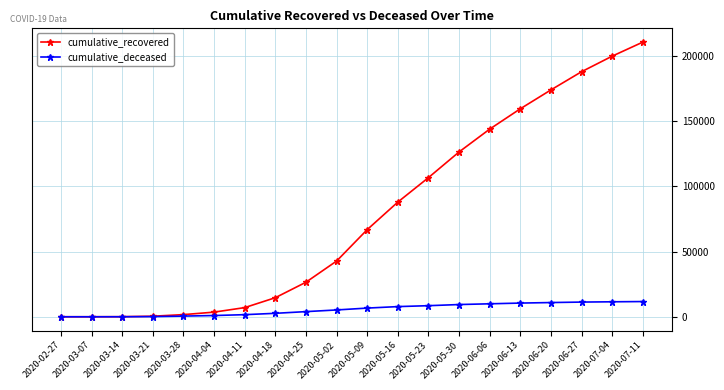

Rank the series by their average value, from highest to lowest.

cumulative_recovered, cumulative_deceased